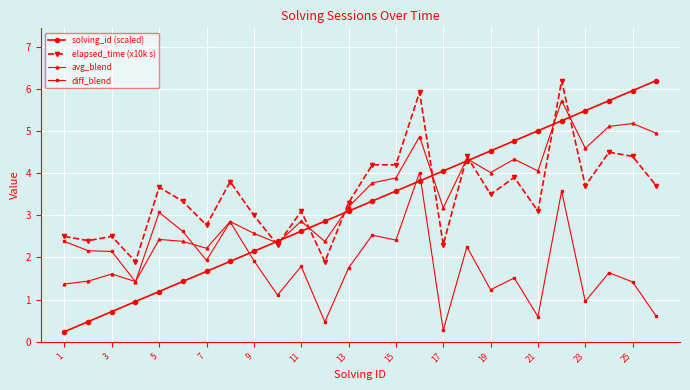

What are all the series names shown in the legend?

solving_id (scaled), elapsed_time (x10k s), avg_blend, diff_blend